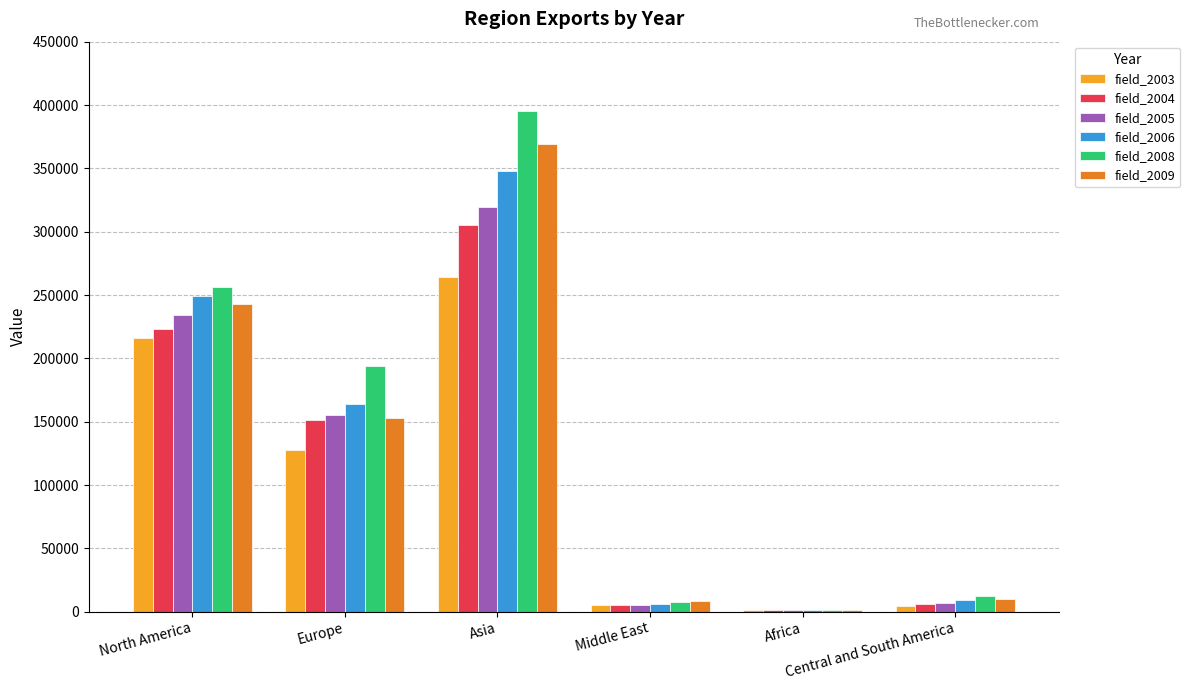

How many groups of bars are there?

6